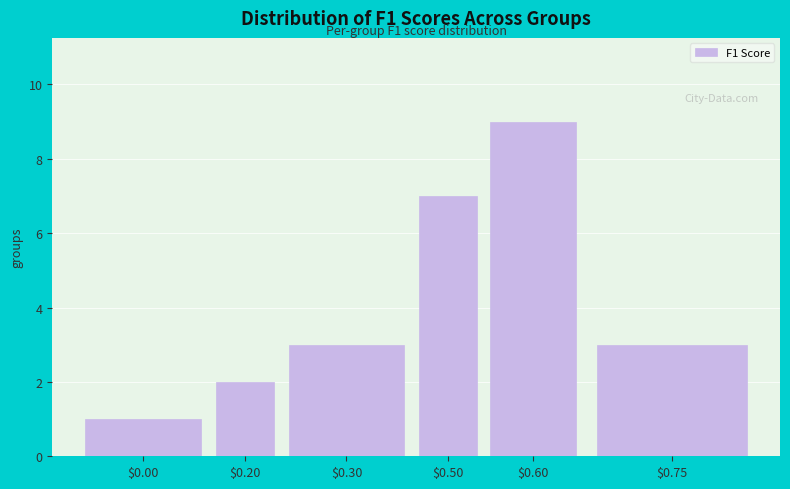

Reading left to right, transcribe all the data shown in this chart.

1	2	3	7	9	3